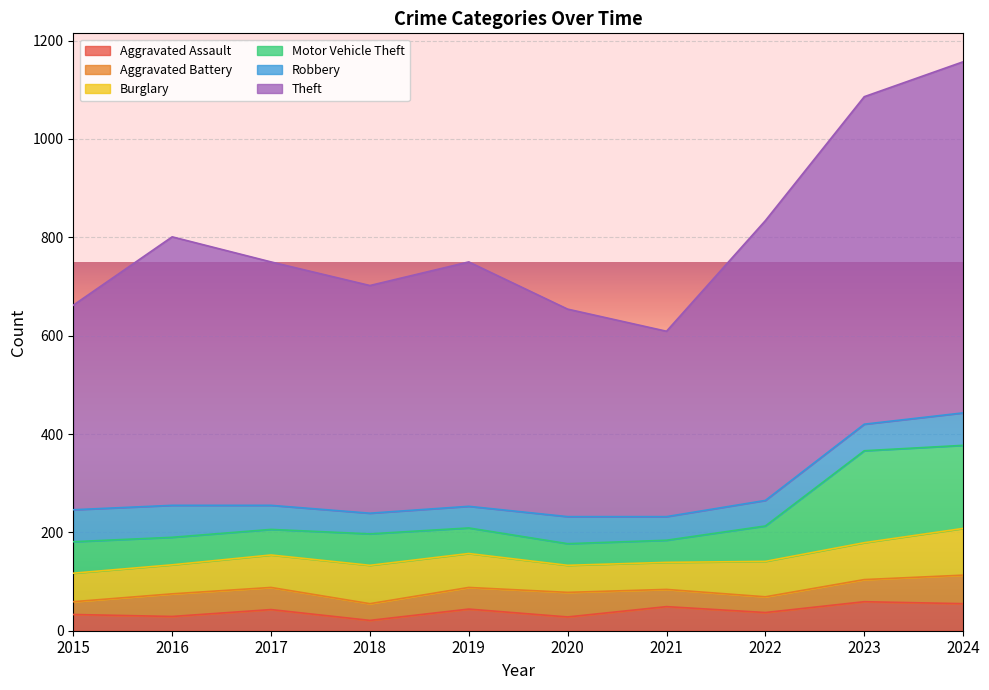

At which category does Motor Vehicle Theft reach its first local valley?

2017